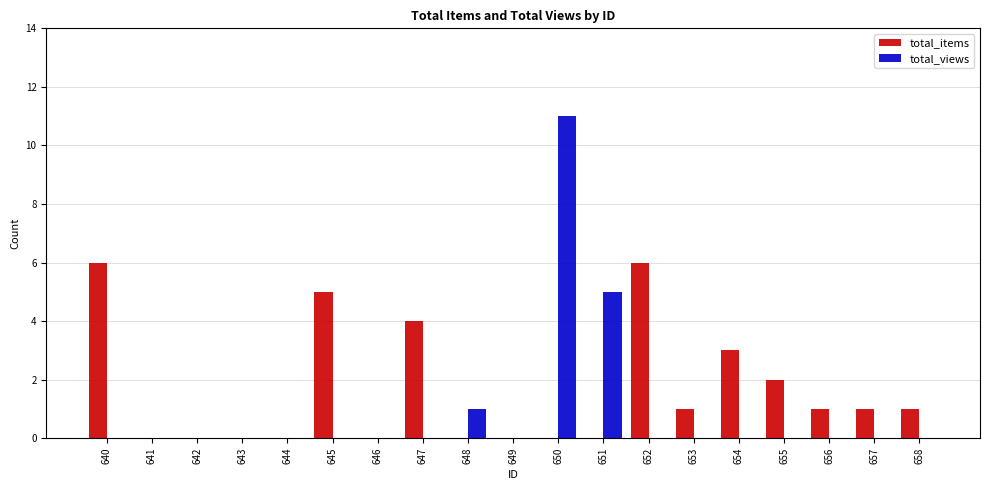

Reading left to right, what are all the values shown in this chart?

total_items: 640=6	641=0	642=0	643=0	644=0	645=5	646=0	647=4	648=0	649=0	650=0	651=0	652=6	653=1	654=3	655=2	656=1	657=1	658=1
total_views: 640=0	641=0	642=0	643=0	644=0	645=0	646=0	647=0	648=1	649=0	650=11	651=5	652=0	653=0	654=0	655=0	656=0	657=0	658=0